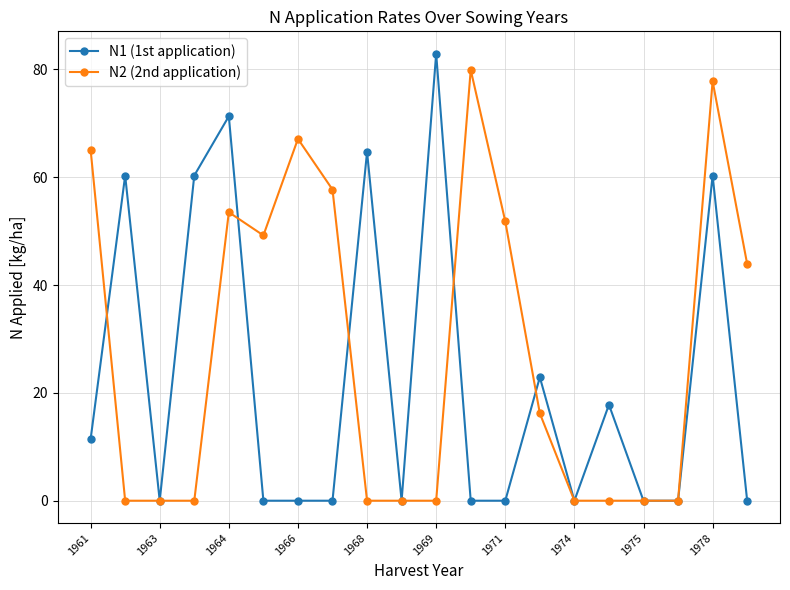

What is the greatest value displayed?

82.9